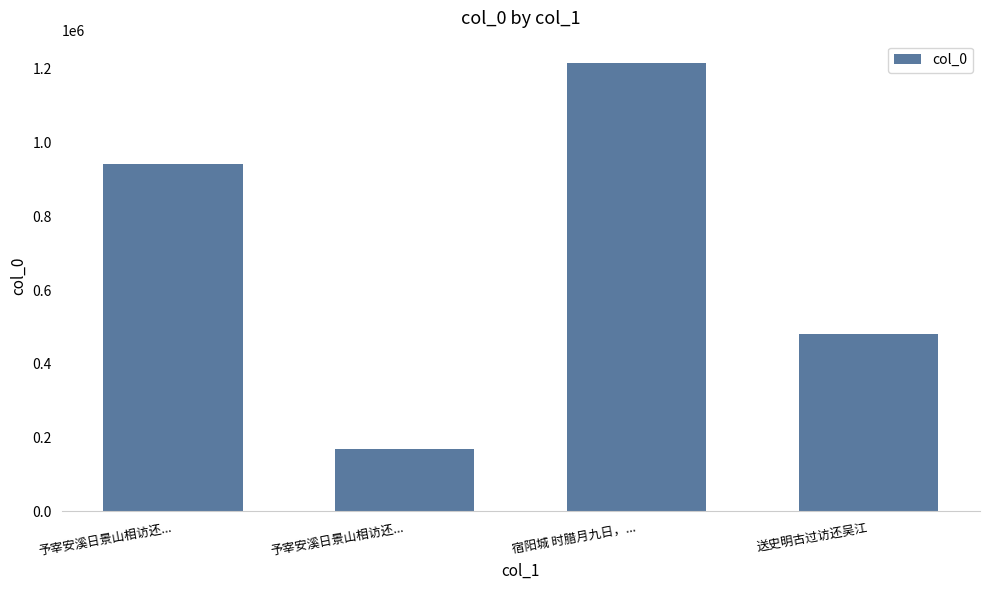

Count the number of data series in this chart.

1